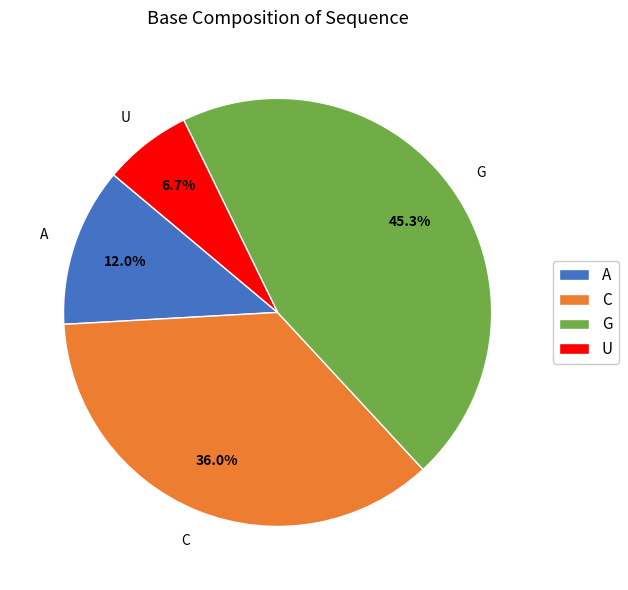

What is the smallest slice in the pie chart?

U